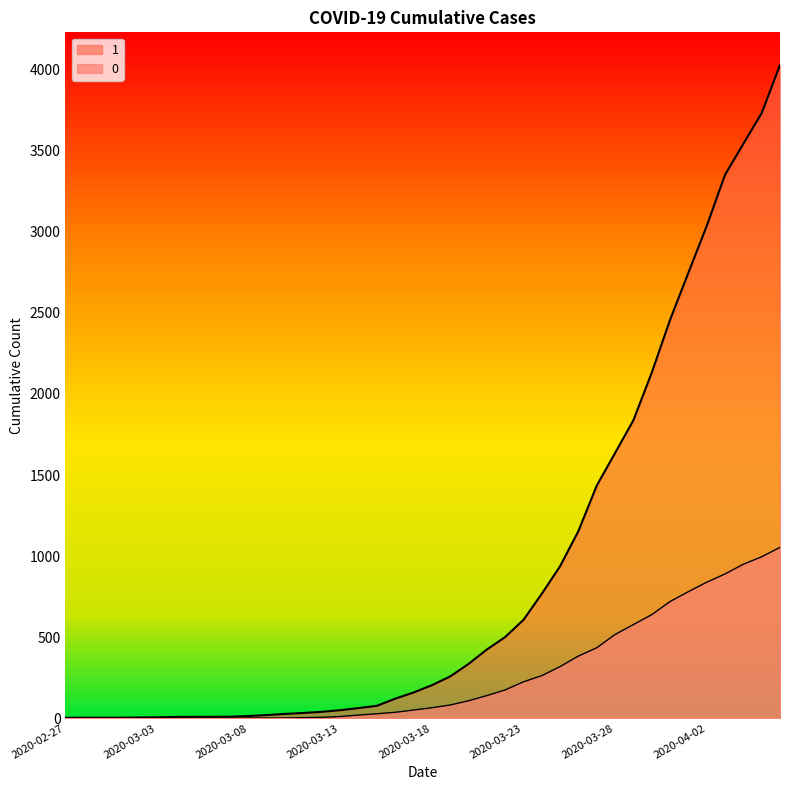

Count the number of categories in the chart.

40